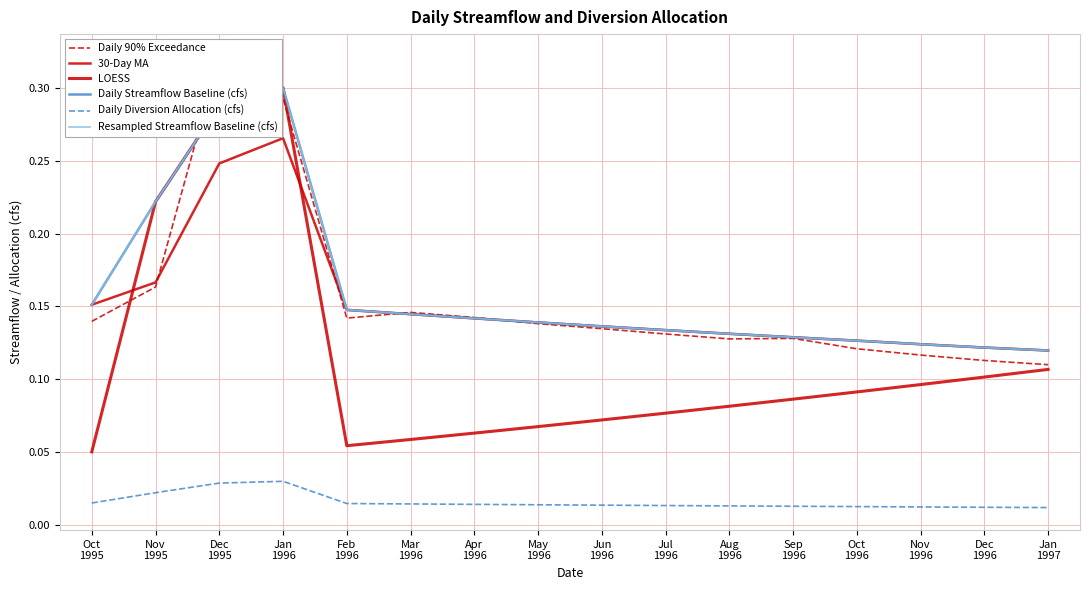

Count the number of data series in this chart.

6